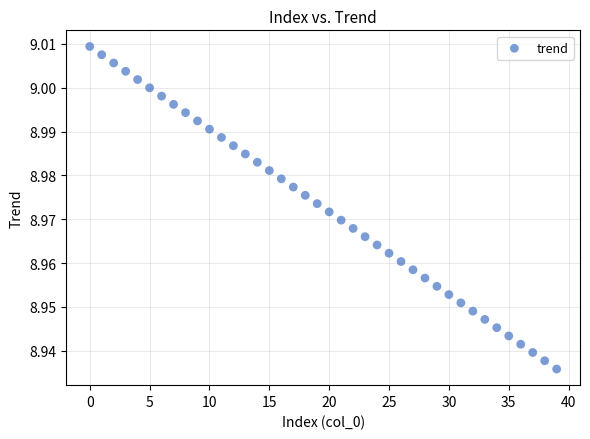

How many points are shown in the scatter plot?

40